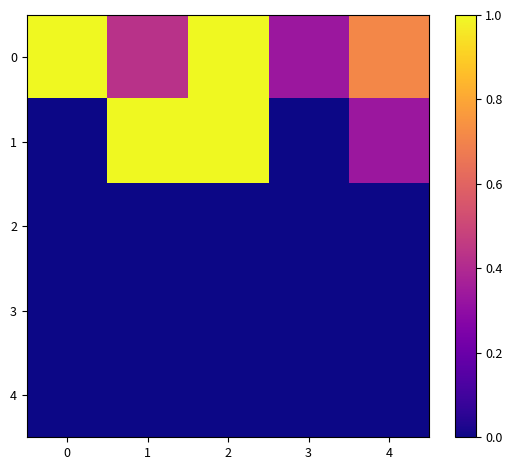

At 0, list the series in order from largest to smallest.

0, 1, 2, 3, 4